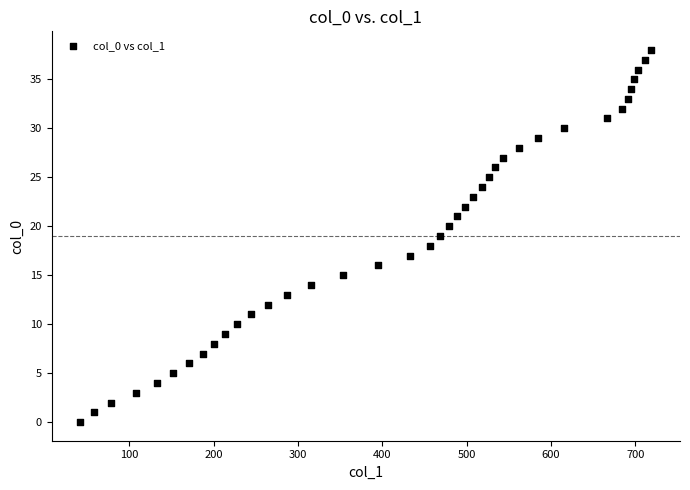

What is the range of X values (max minus min)?

677